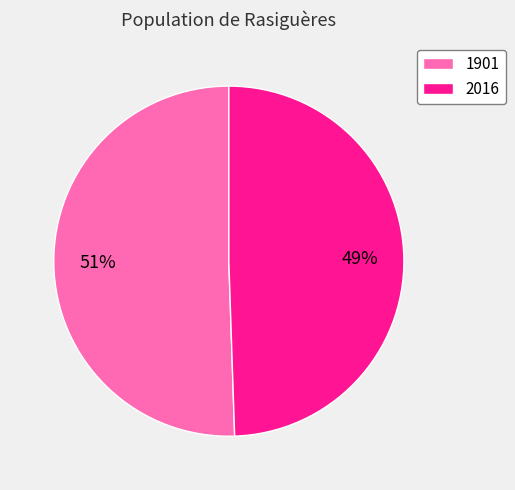

Which has a higher value, 2016 or 1901?

1901